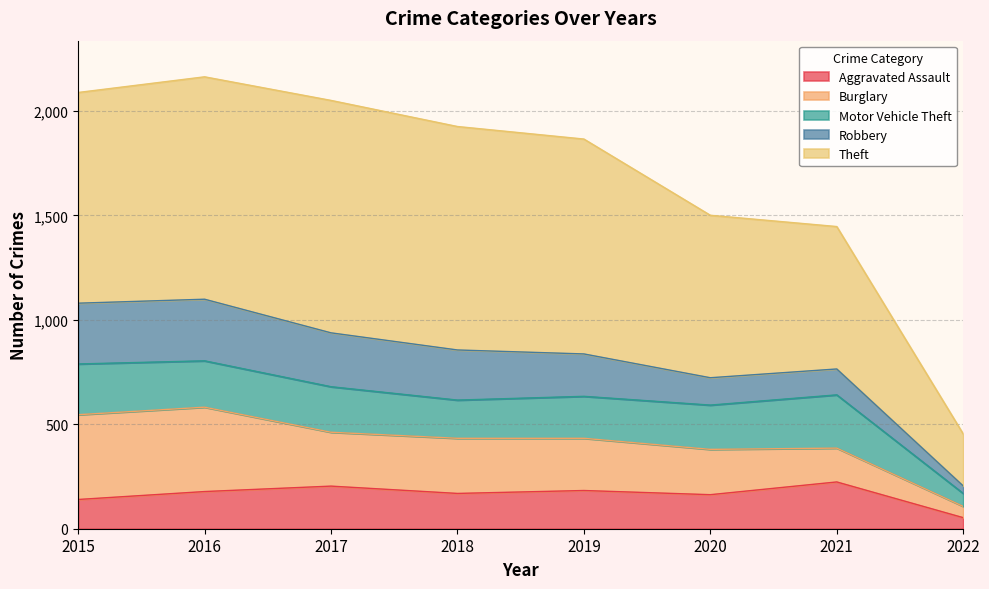

True or false: Theft and Aggravated Assault cross at least once.

False